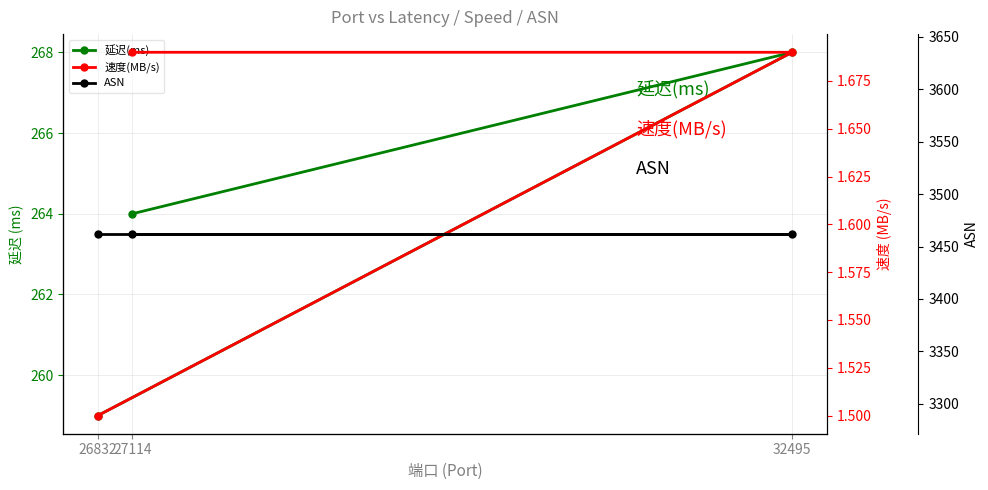

At which label is 延迟(ms) closest to 263?

27114